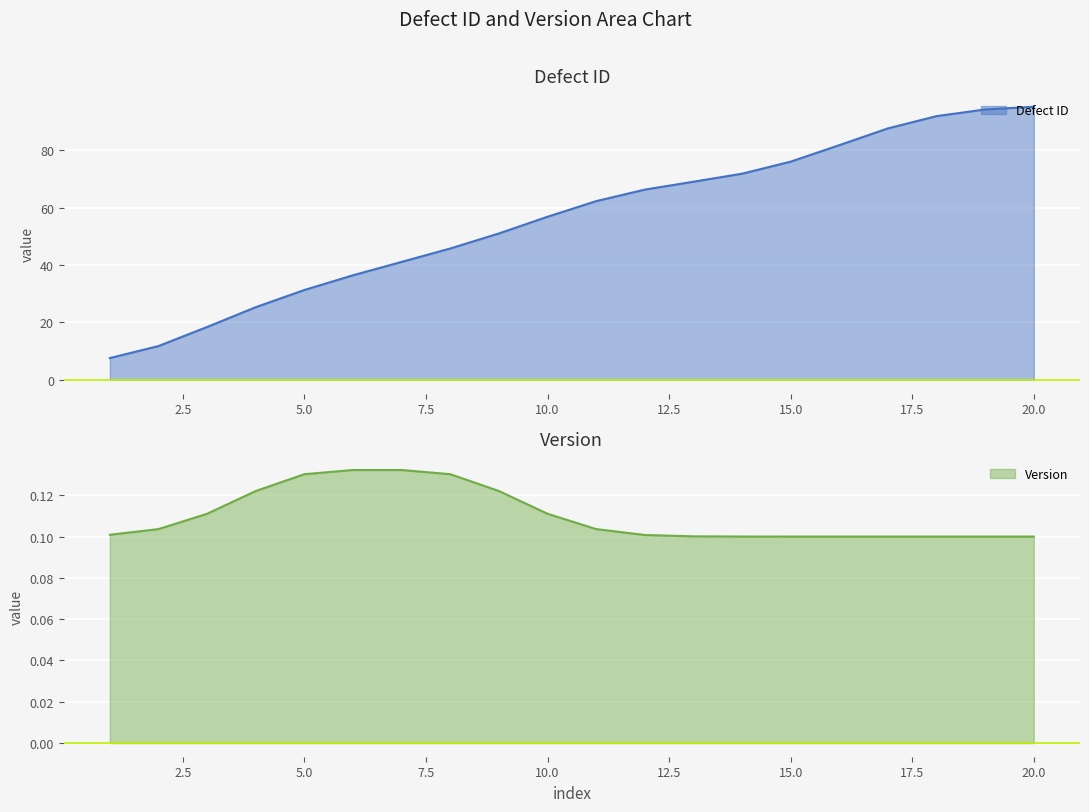

What is the sum of all values?

1121.0